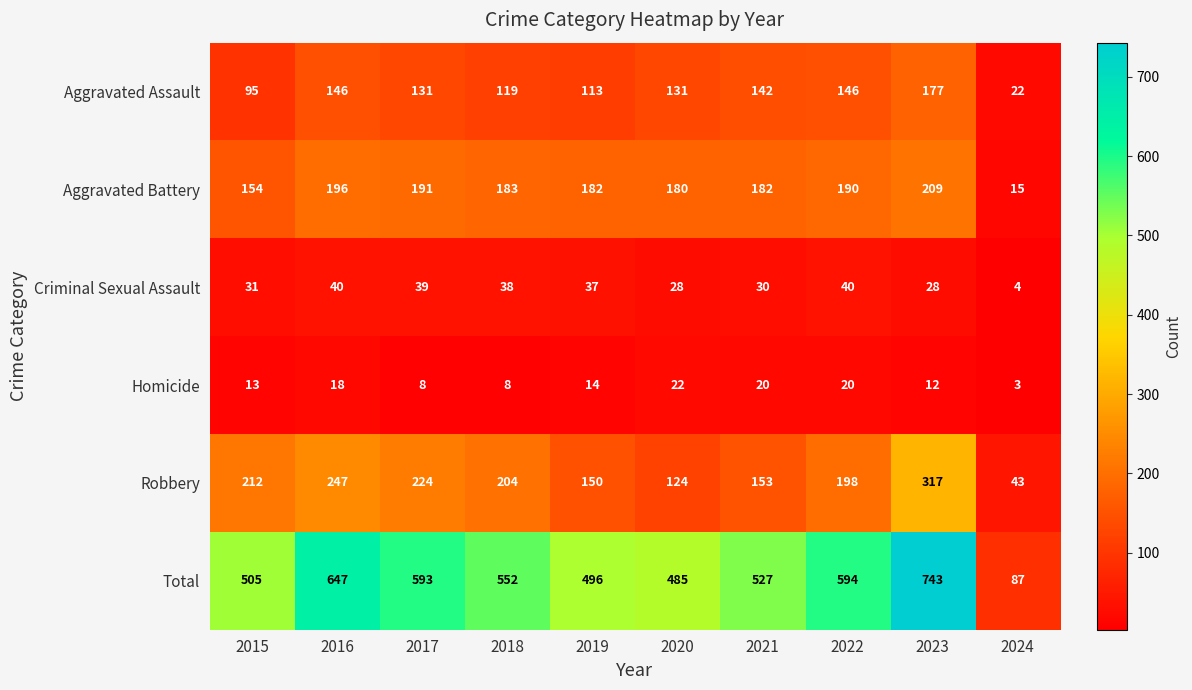

Which label corresponds to the largest value in the chart?

2023